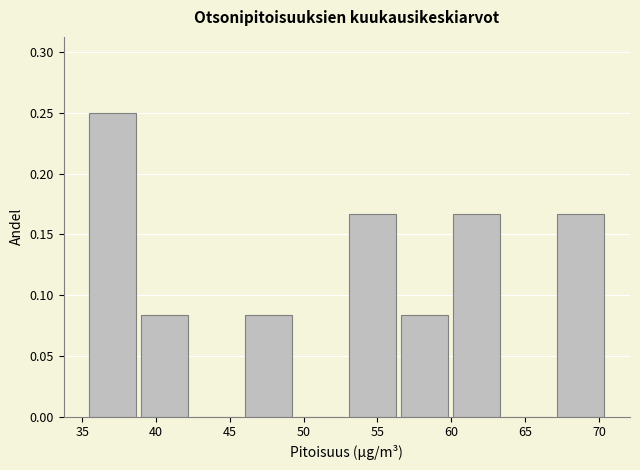

Reading left to right, list every bar in this chart as the range it spans on the x-axis followed by its height. Neither the bar edges nor the heights are printed on the chart, so give them approximately, as read against the axes.

35.5 to 39.0: 0.250
39.0 to 42.5: 0.085
42.5 to 46.0: 0
46.0 to 49.5: 0.085
49.5 to 53.0: 0
53.0 to 56.5: 0.165
56.5 to 60.0: 0.085
60.0 to 63.5: 0.165
63.5 to 67.0: 0
67.0 to 70.5: 0.165